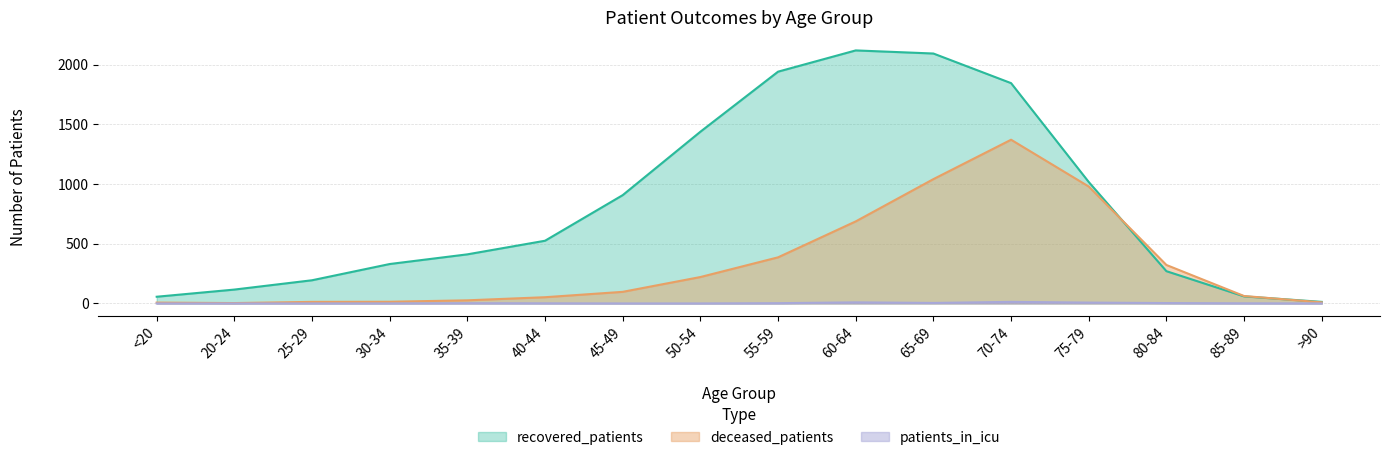

True or false: patients_in_icu and deceased_patients intersect in this chart.

False